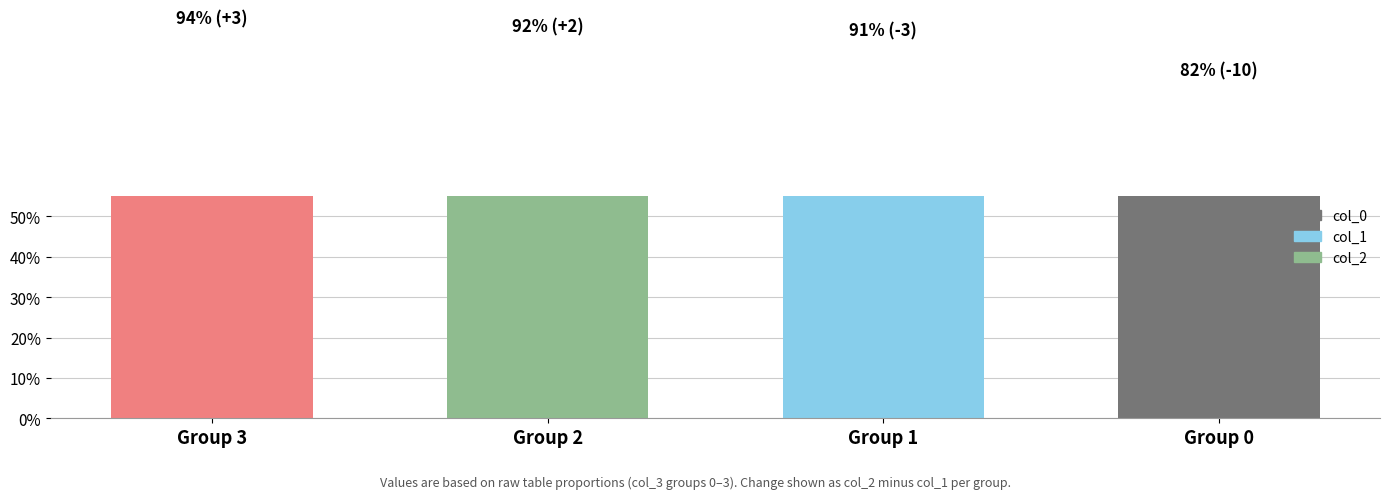

List the labels in order of value, smallest first.

Group 0, Group 1, Group 2, Group 3